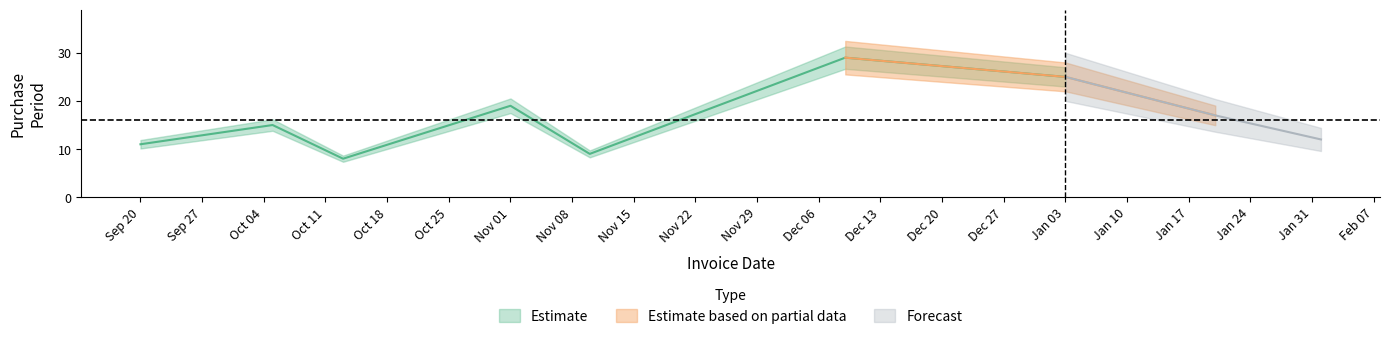

List the labels in order of value, smallest first.

2016-10-13, 2016-11-10, 2016-09-20, 2017-02-01, 2016-10-05, 2017-01-20, 2016-11-01, 2017-01-03, 2016-12-09